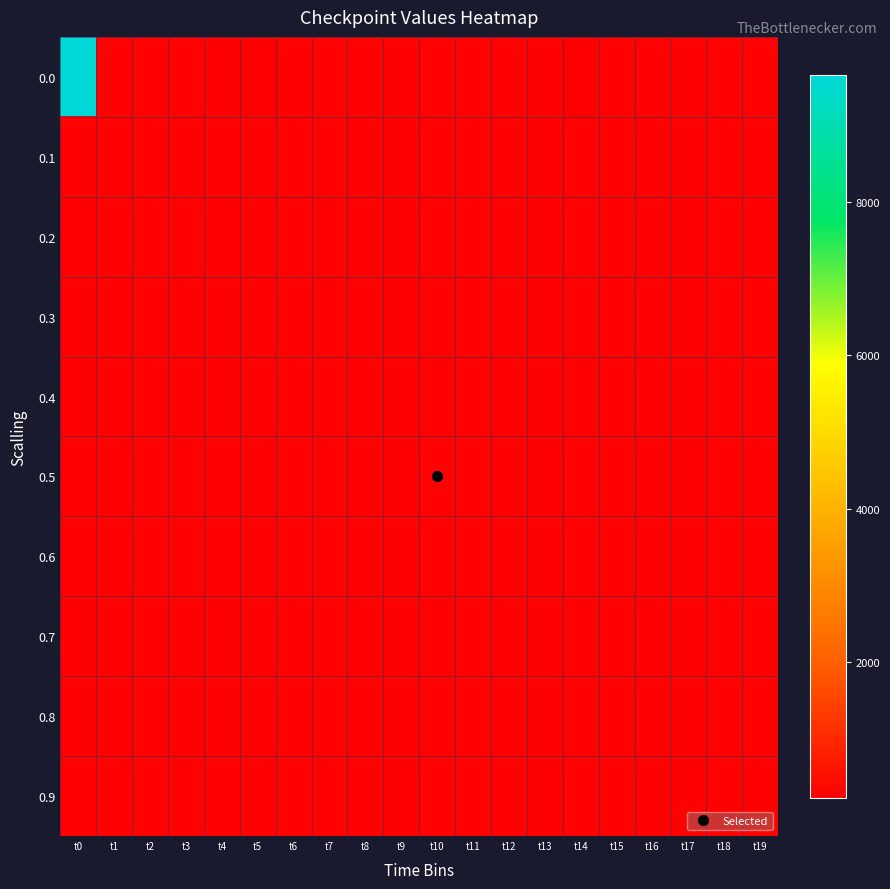

List the series in order of their peak value, highest first.

0.0, 0.1, 0.2, 0.3, 0.4, 0.5, 0.6, 0.7, 0.8, 0.9